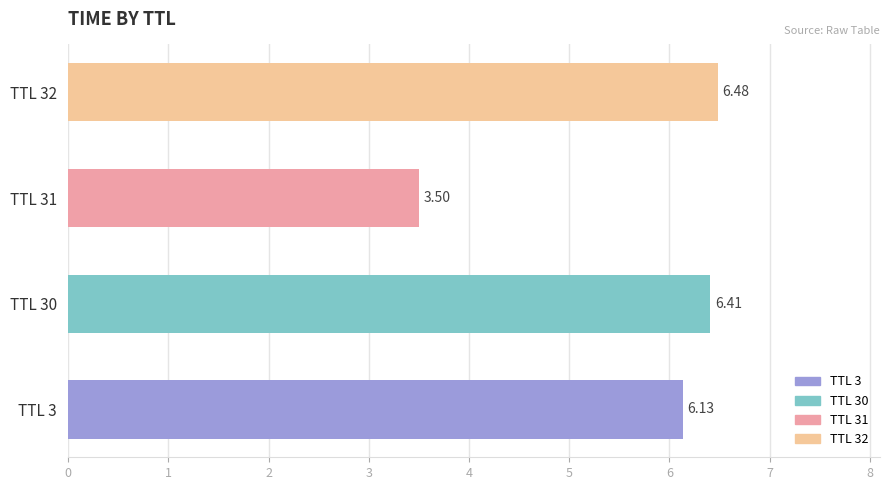

List the labels in order of value, largest first.

TTL 32, TTL 30, TTL 3, TTL 31